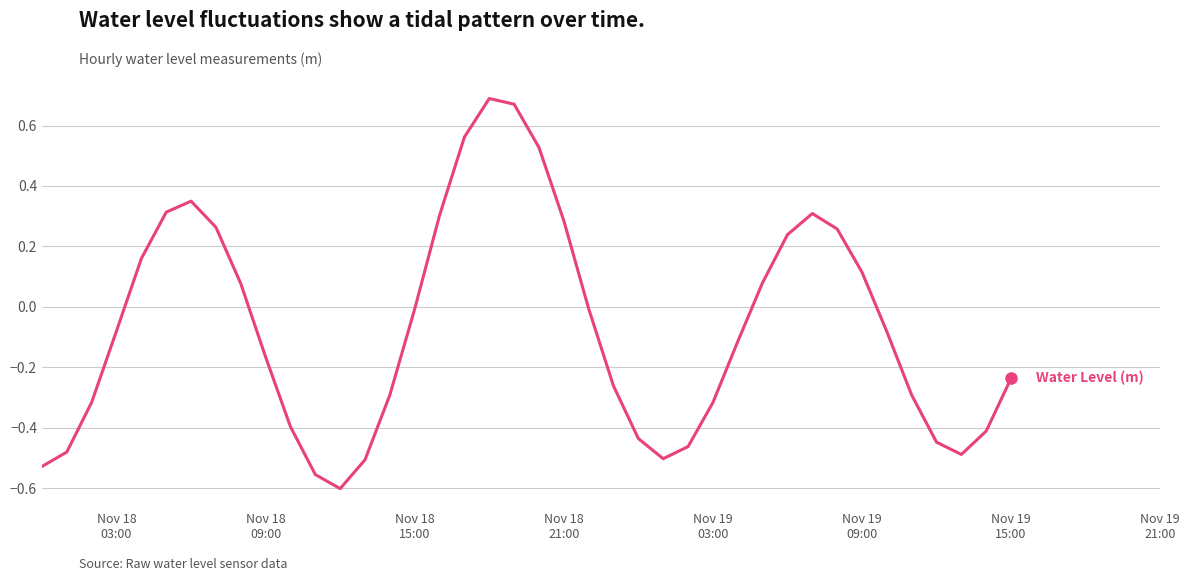

How many lines are shown in the chart?

1